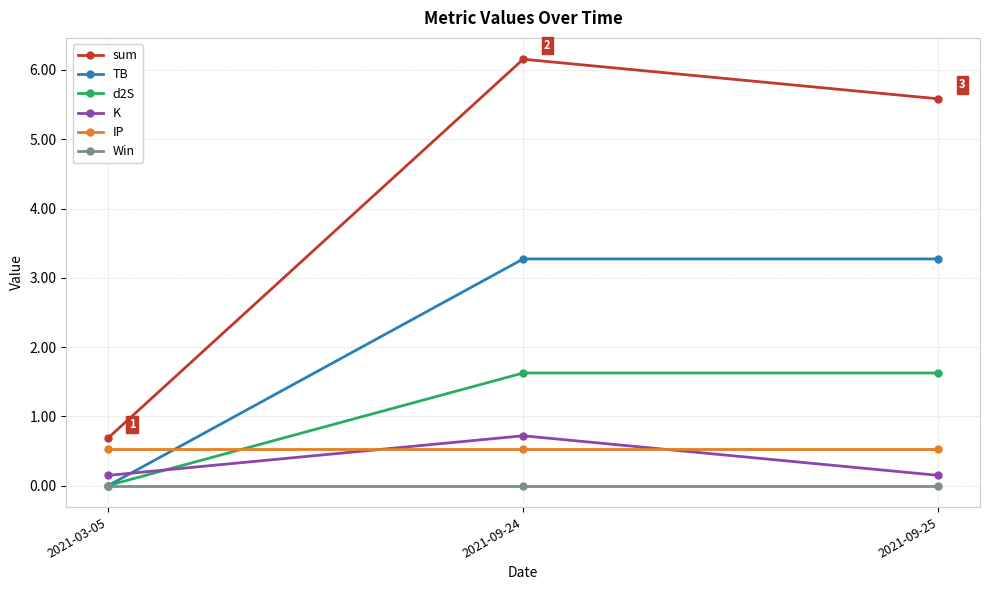

Does the chart have visible grid lines?

Yes